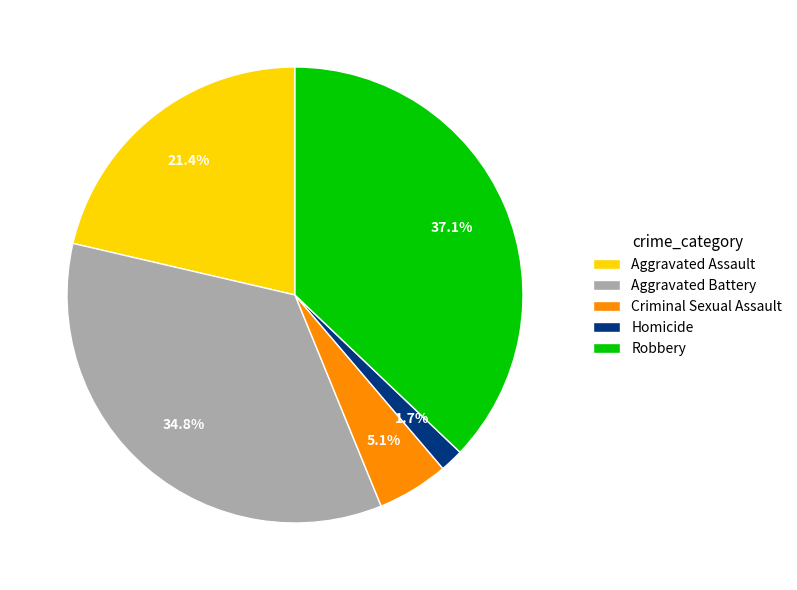

Which has a higher value, Robbery or Criminal Sexual Assault?

Robbery